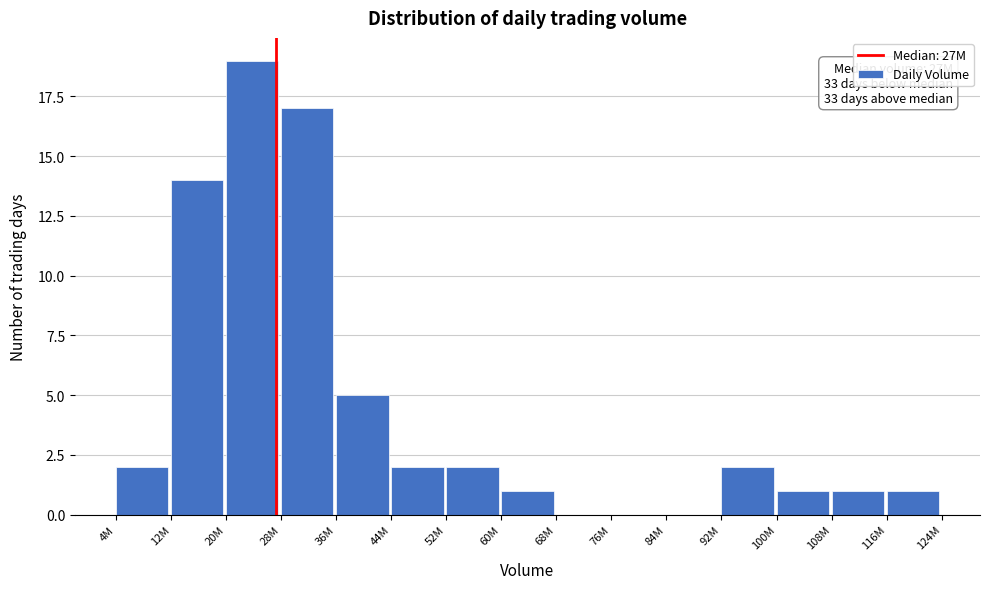

Reading left to right, list all the values displayed in this chart.

4M=2	12M=14	20M=19	28M=17	36M=5	44M=2	52M=2	60M=1	68M=0	76M=0	84M=0	92M=2	100M=1	108M=1	116M=1